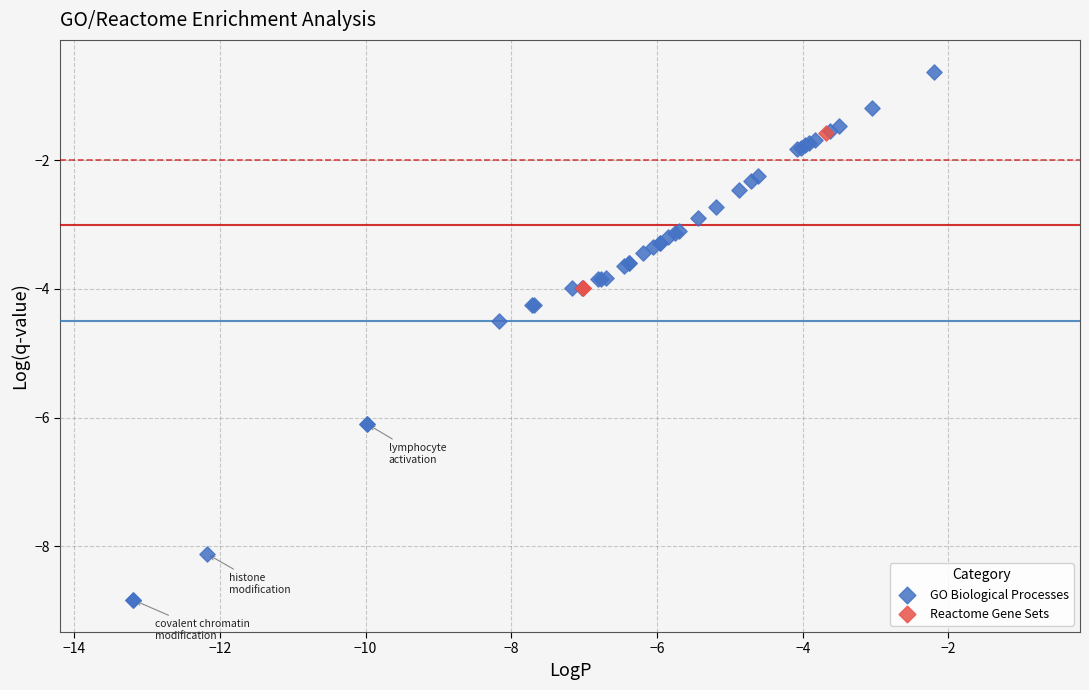

Which series reaches the minimum Y coordinate?

GO Biological Processes